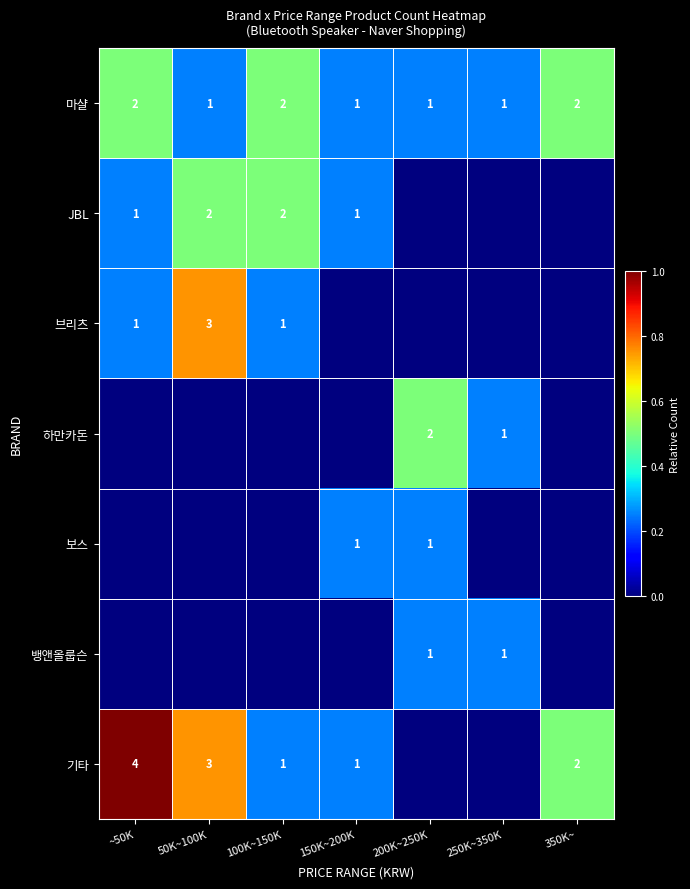

True or false: 하만카돈 has a value of 1 at 250K~350K.

True